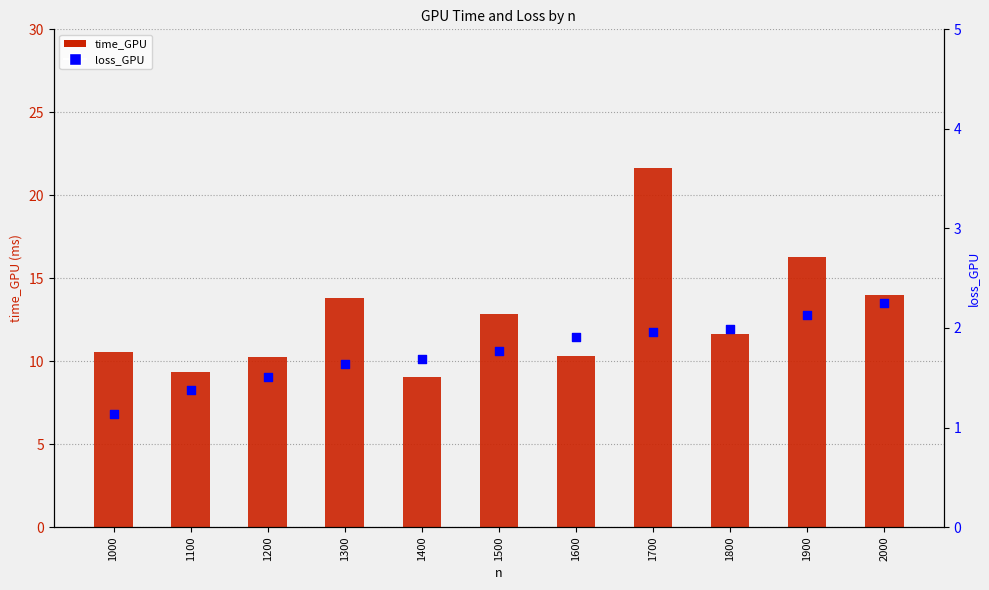

Which series contains the highest Y value?

time_GPU